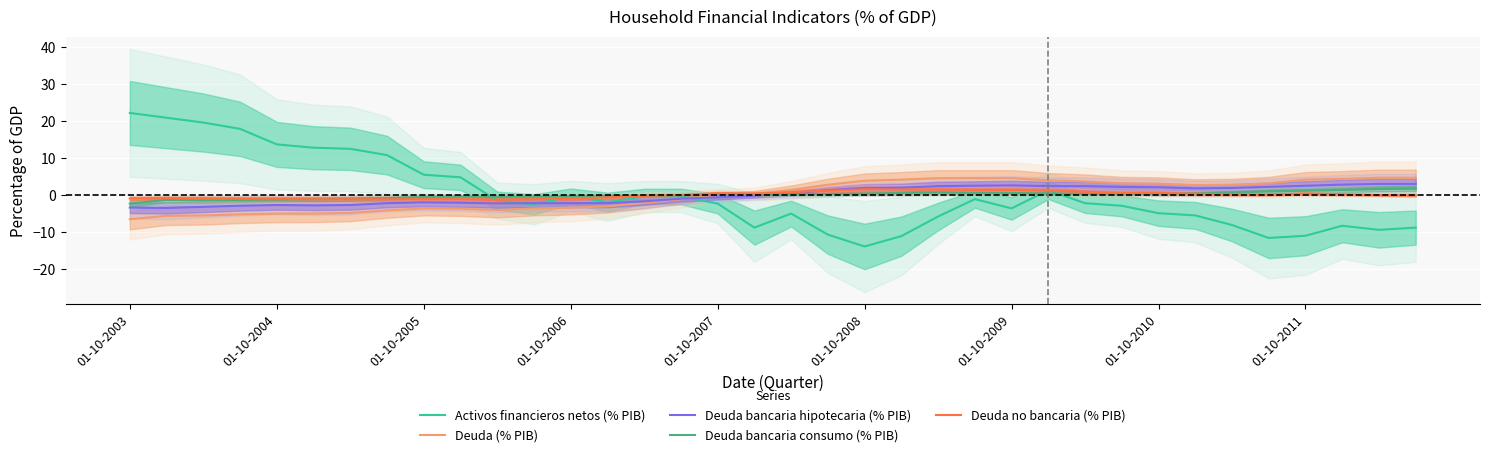

True or false: Deuda no bancaria (% PIB) and Activos financieros netos (% PIB) cross at least once.

True